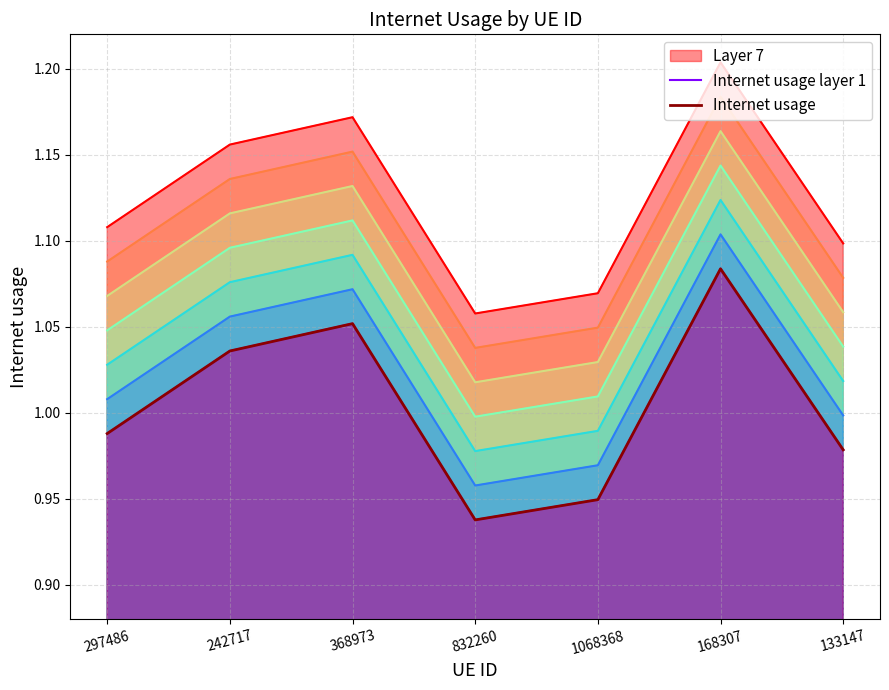

Between 133147 and 297486, which is larger?

297486